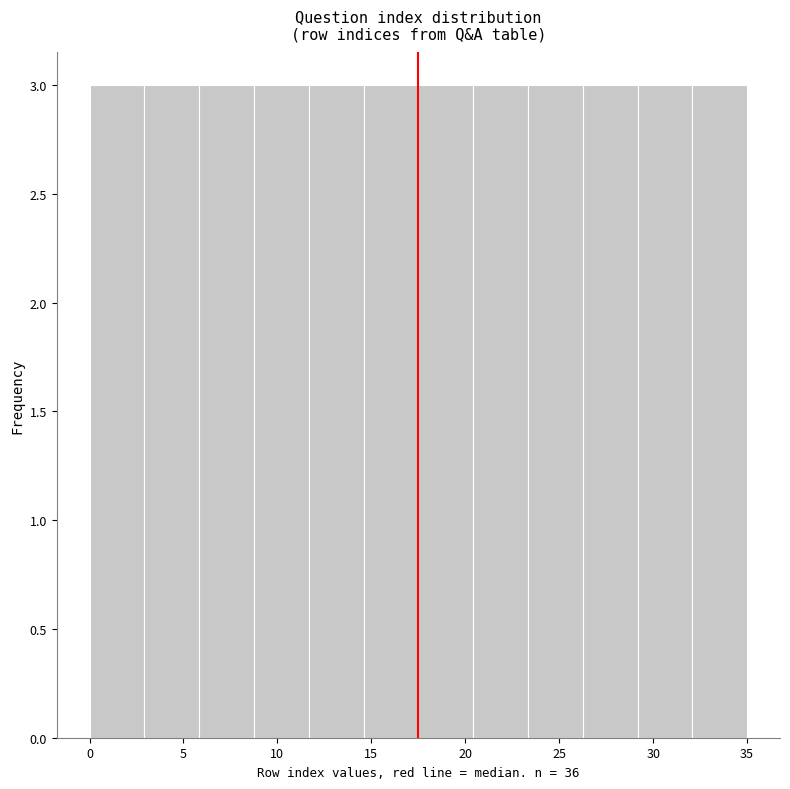

What is the height of the bar covering 6.0 to 9.0 on the x-axis? Neither the bar edges nor the heights are printed on the chart, so give them approximately, as read against the axes.

3